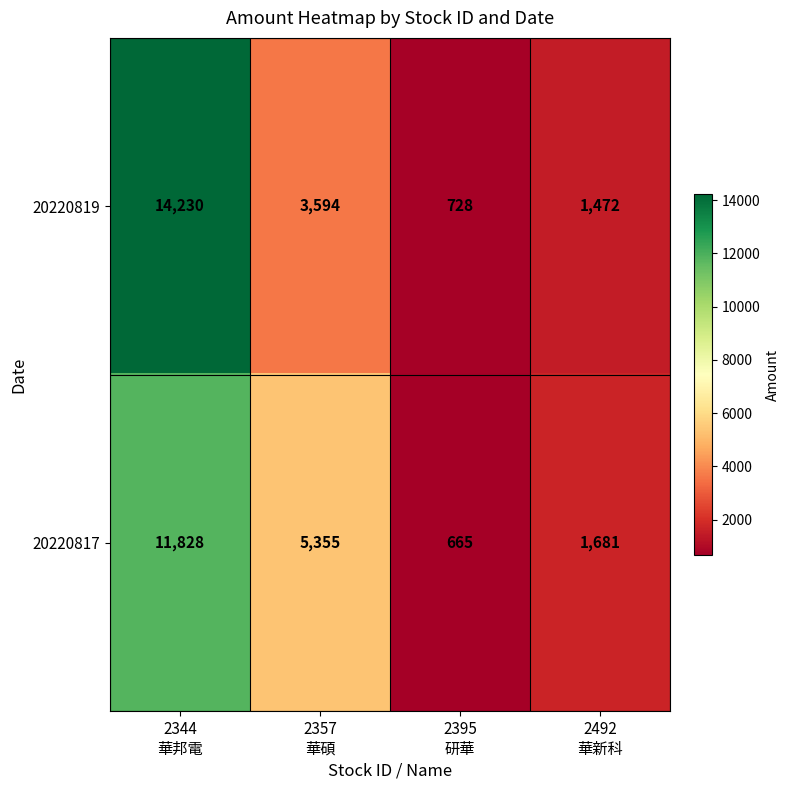

Which series has the largest total across all categories?

20220819